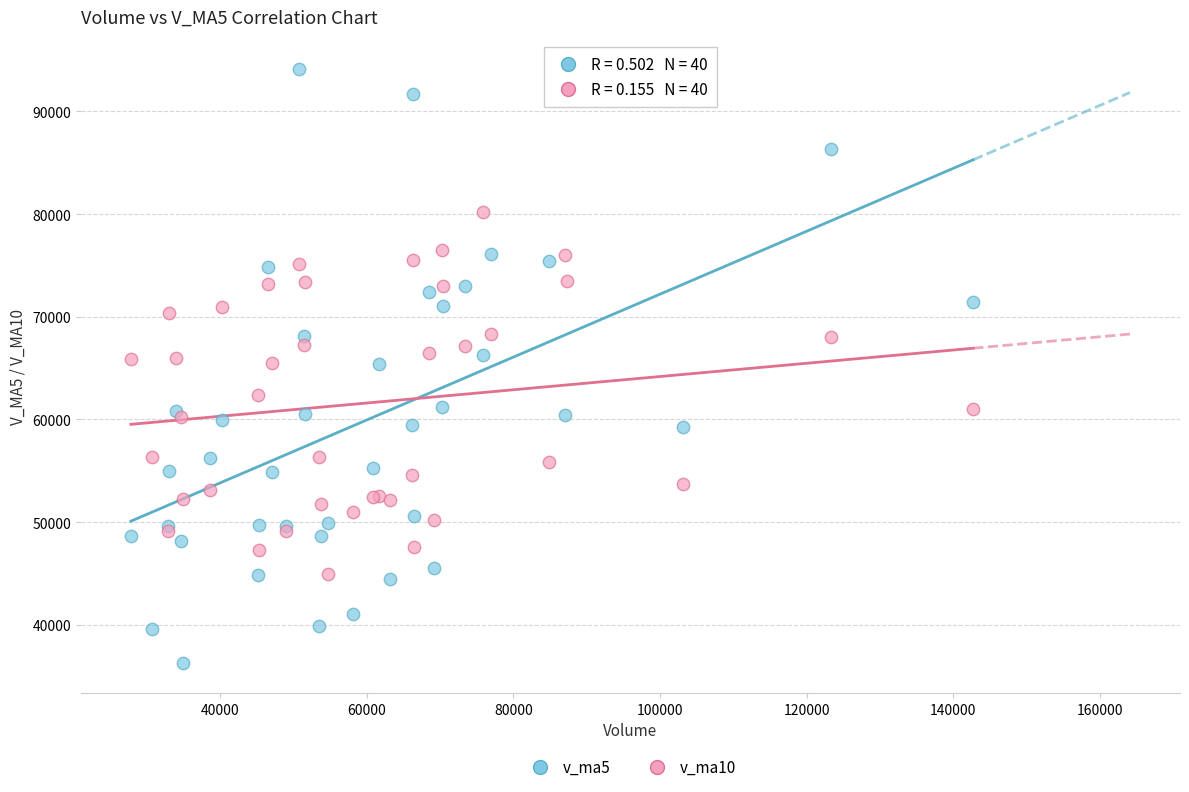

Which series contains the lowest Y value?

v_ma5